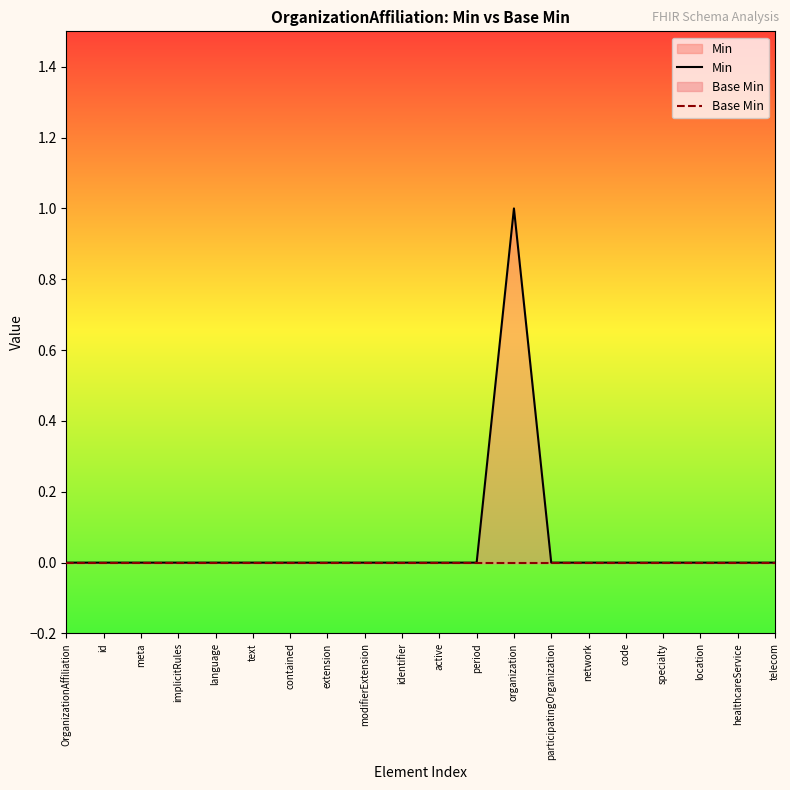

Count the Min values in the range 0 to 1.

20